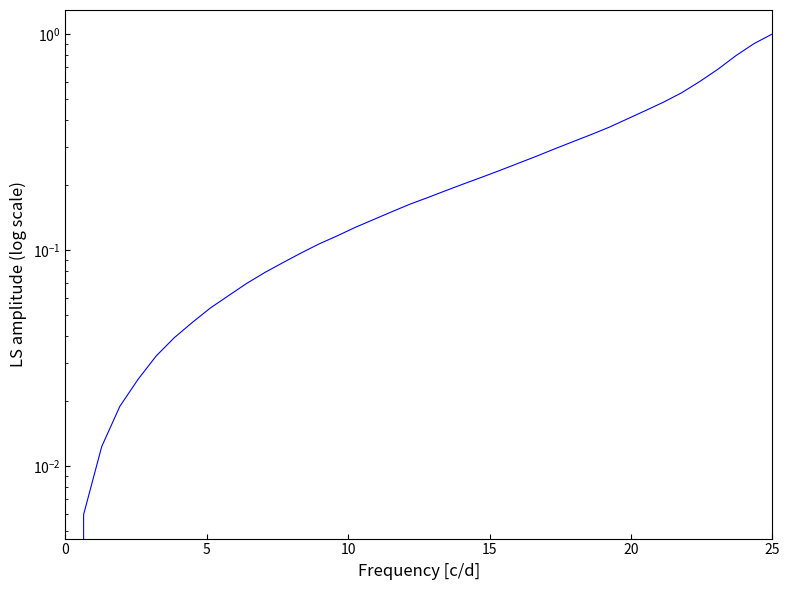

Reading right to left, transcribe all the data shown in this chart.

1.0	0.9	0.8	0.7	0.6	0.5	0.5	0.4	0.4	0.4	0.3	0.3	0.3	0.3	0.3	0.2	0.2	0.2	0.2	0.2	0.2	0.2	0.1	0.1	0.1	0.1	0.1	0.1	0.1	0.1	0.1	0.1	0.0	0.0	0.0	0.0	0.0	0.0	0.0	0.0